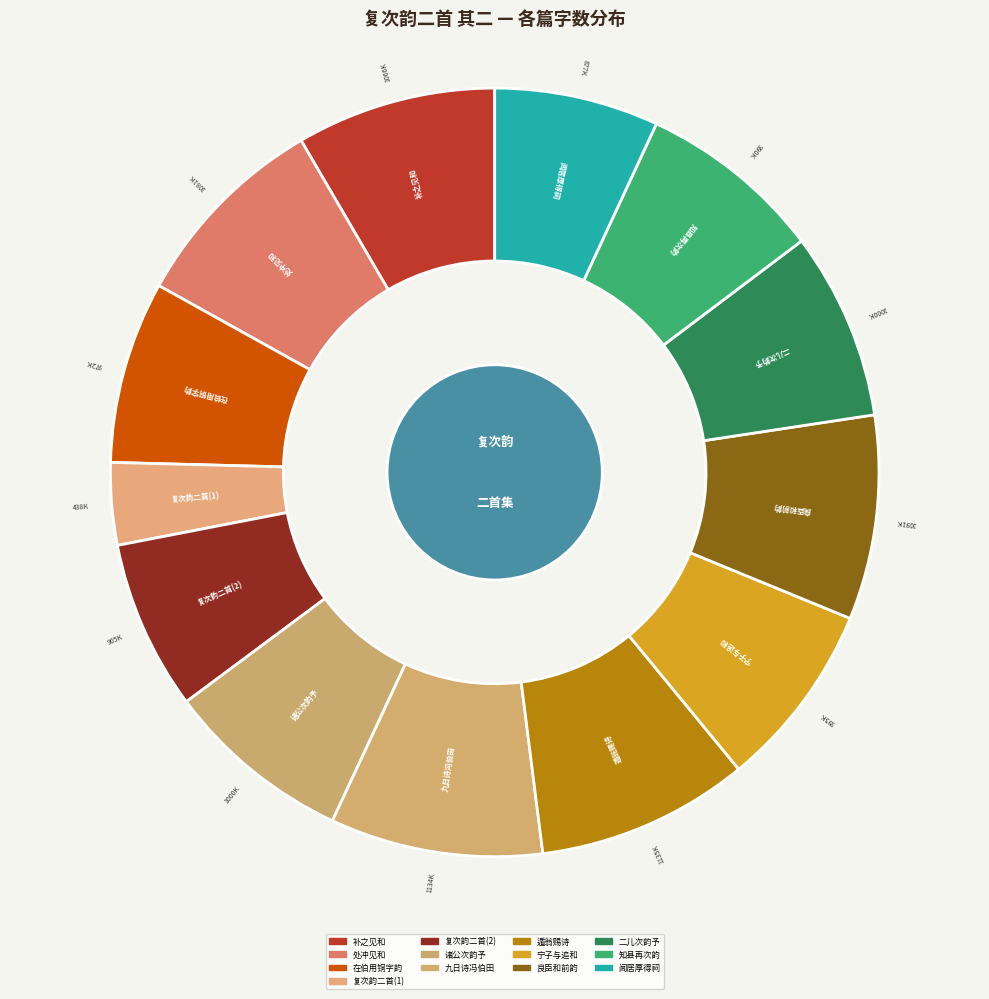

Does 九日诗冯伯田 represent more than half of the total?

No